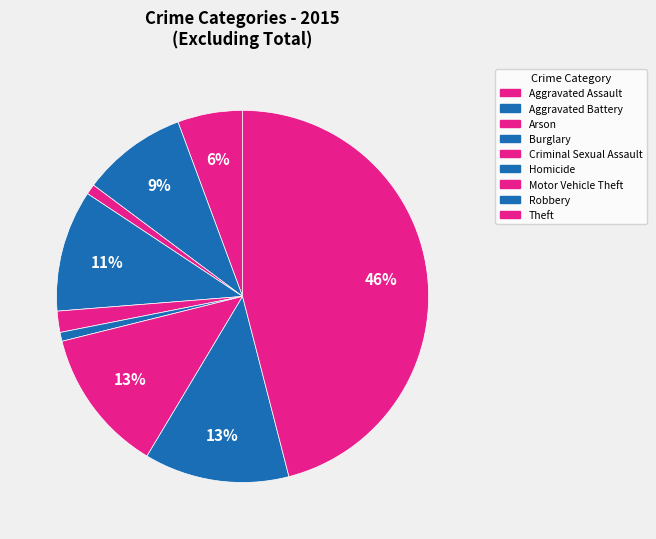

Does Robbery represent more than half of the total?

No